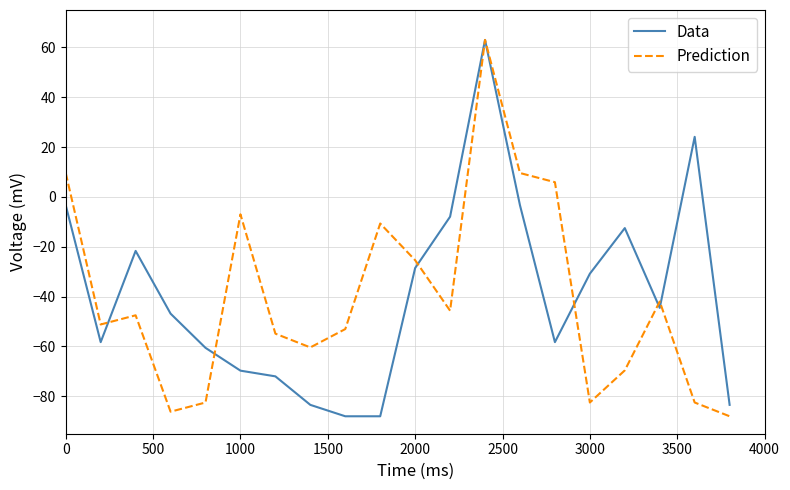

What is the highest value of the Data series?

63.0